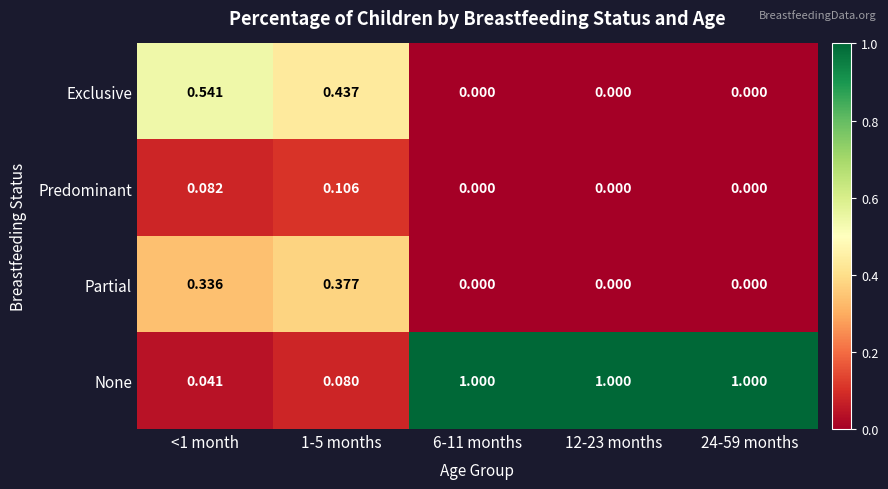

Rank the series by their maximum value, from lowest to highest.

Predominant, Partial, Exclusive, None